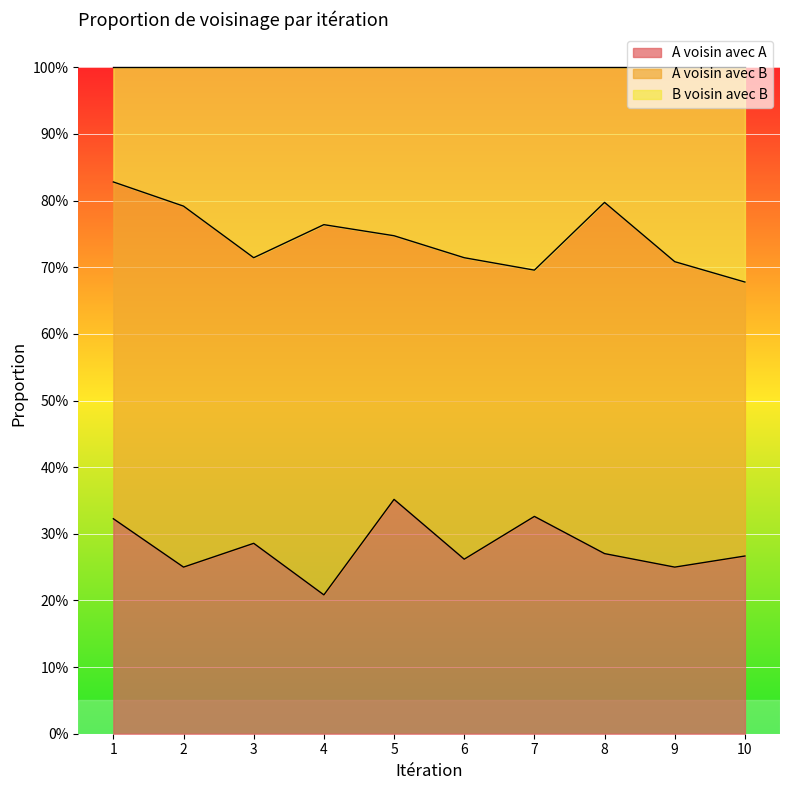

What is the difference between the second highest and second lowest values in the A voisin avec A series?

0.1